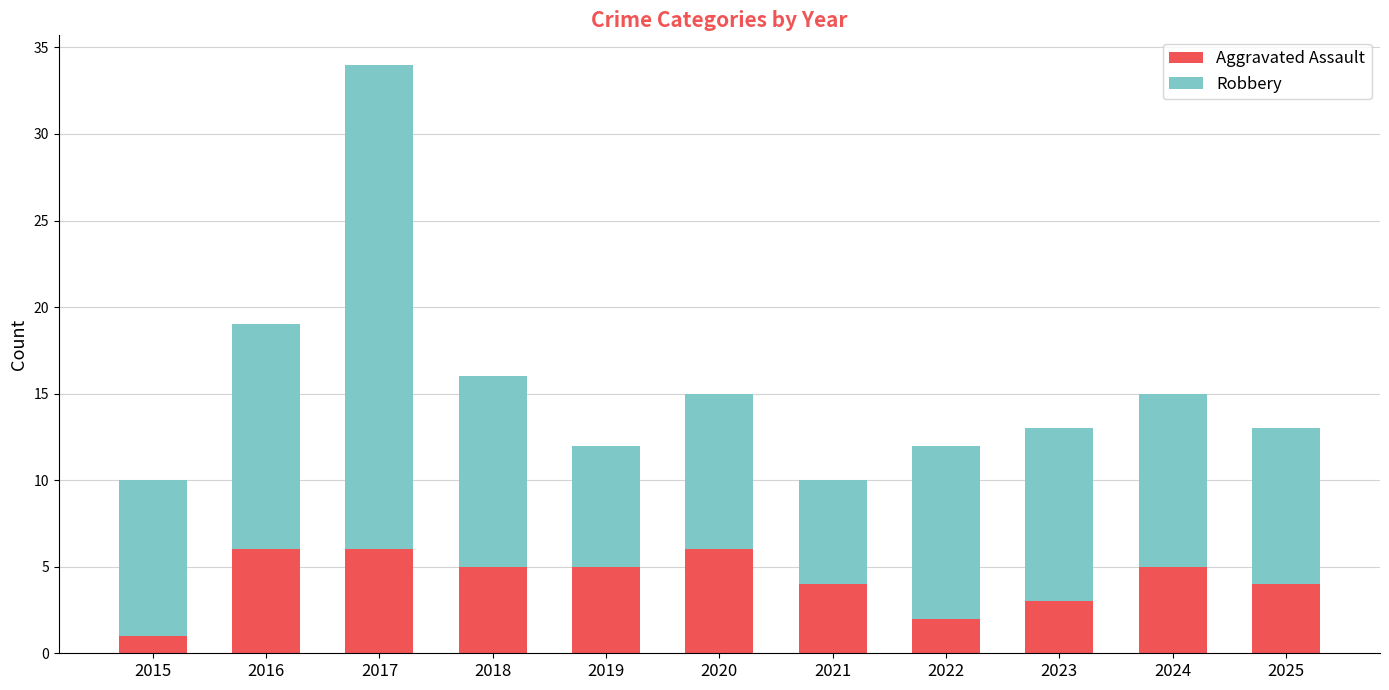

What is the average value of the Aggravated Assault series?

4